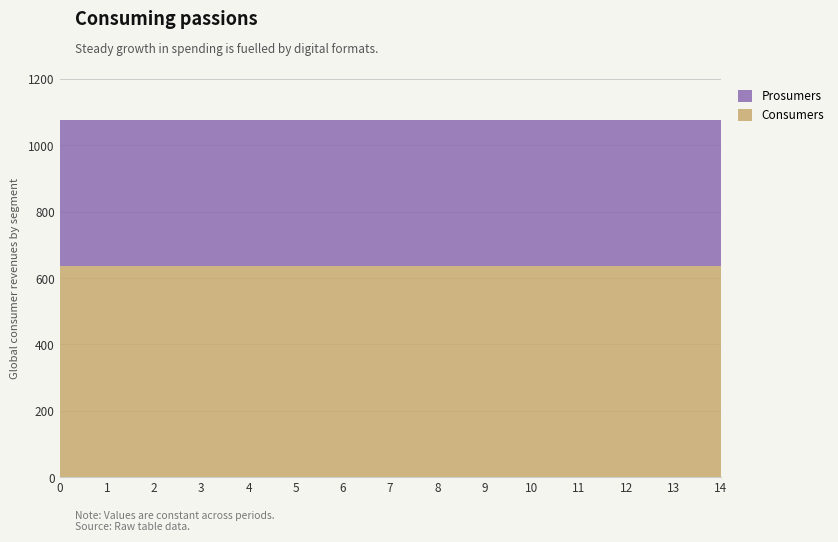

Reading left to right, transcribe all the data shown in this chart.

Consumers: 635	635	635	635	635	635	635	635	635	635	635	635	635	635	635
Prosumers: 440	440	440	440	440	440	440	440	440	440	440	440	440	440	440